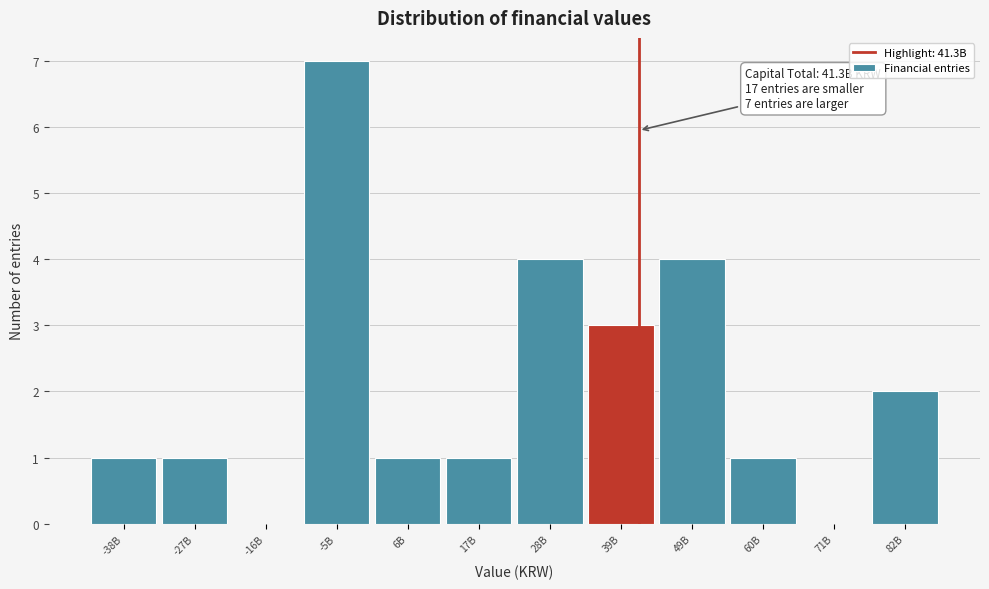

Reading left to right, extract all data points from this chart.

-38B=1	-27B=1	-16B=0	-5B=7	6B=1	17B=1	28B=4	39B=3	49B=4	60B=1	71B=0	82B=2